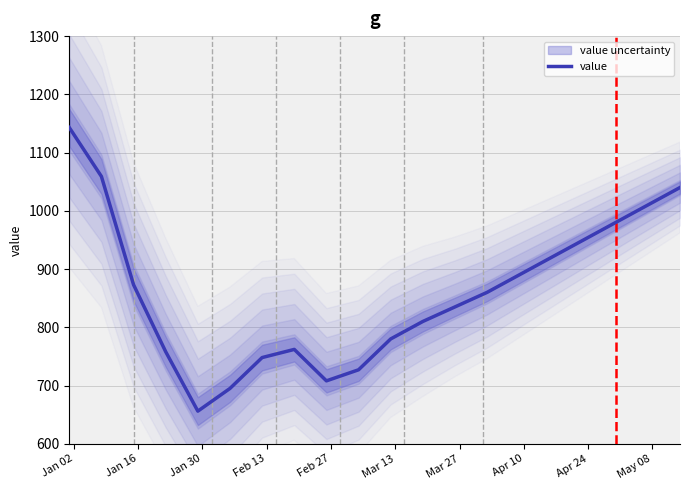

What is the difference between the second highest and minimum values?

403